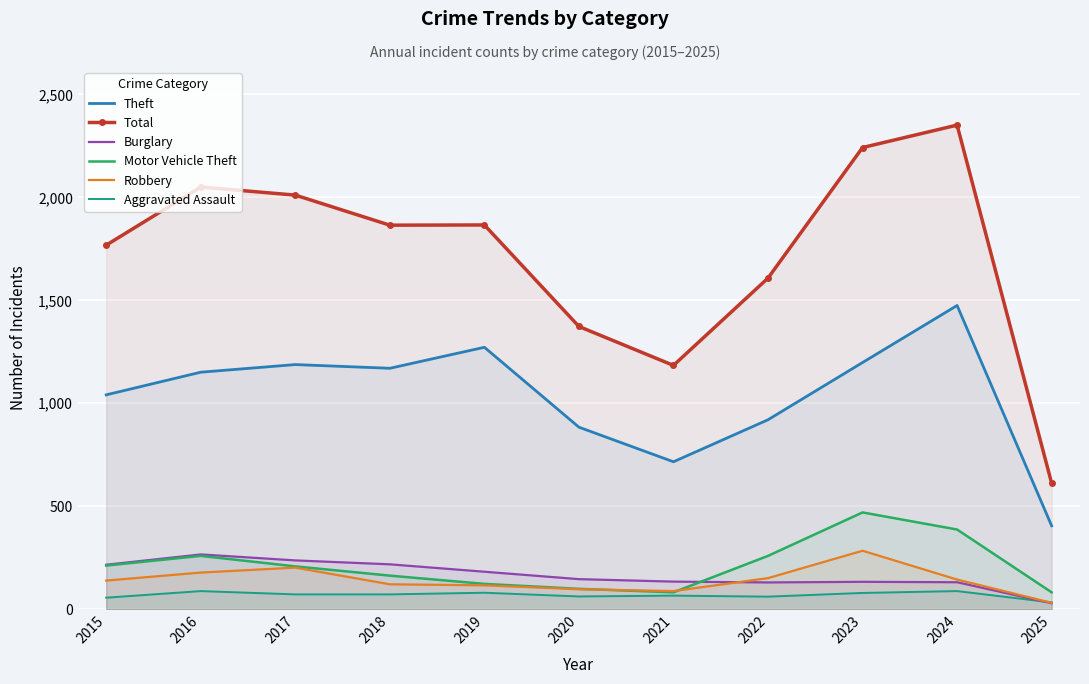

Which label corresponds to the largest value in the chart?

2024